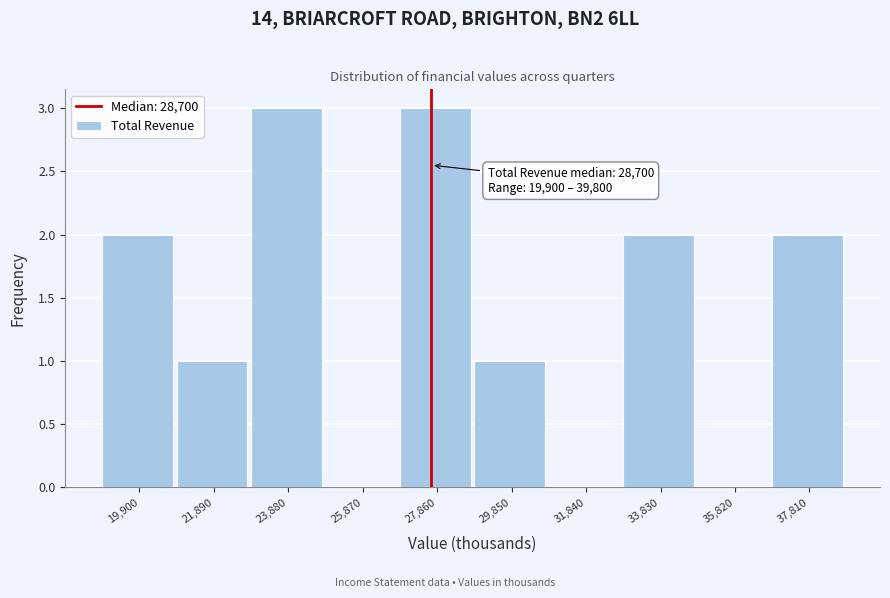

Reading left to right, what are all the values shown in this chart?

19,900=2	21,890=1	23,880=3	25,870=0	27,860=3	29,850=1	31,840=0	33,830=2	35,820=0	37,810=2